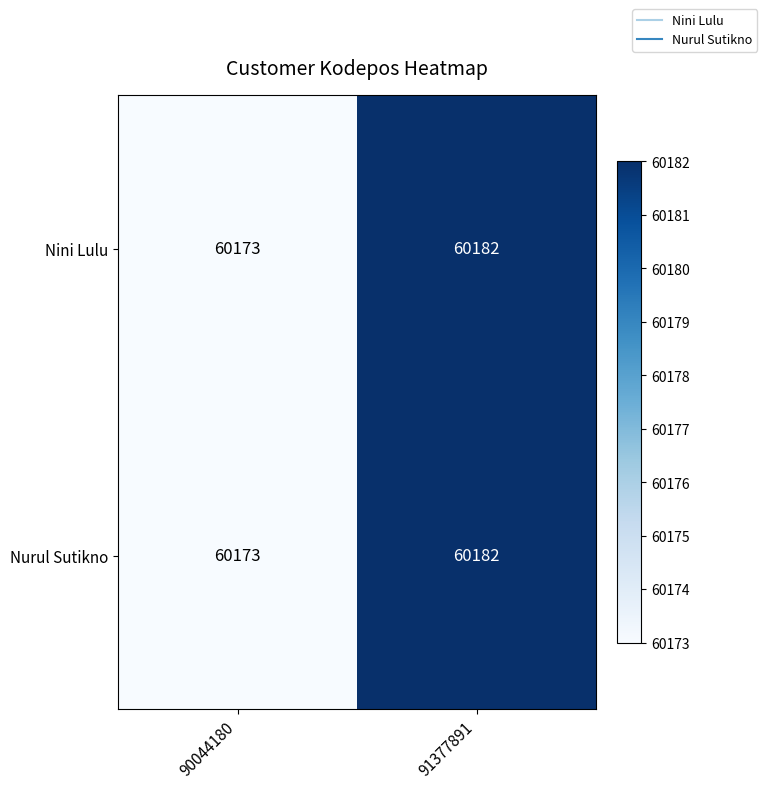

What is the approximate value of Nini Lulu at 90044180?

60173